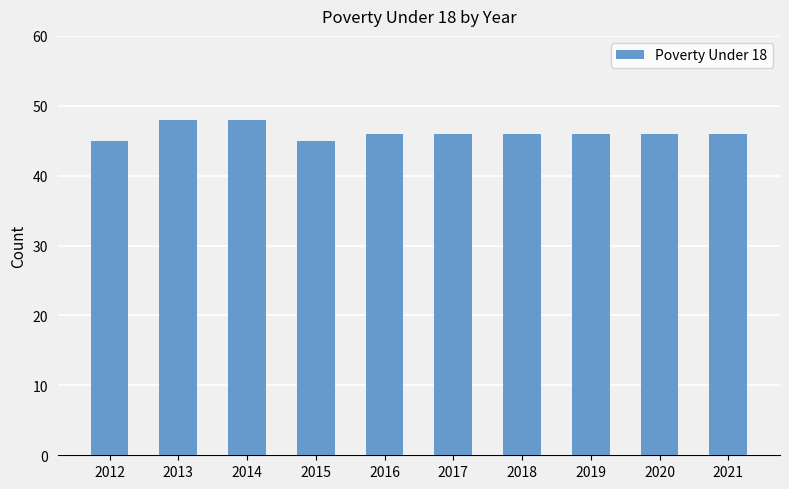

What is the maximum value shown in the chart?

48